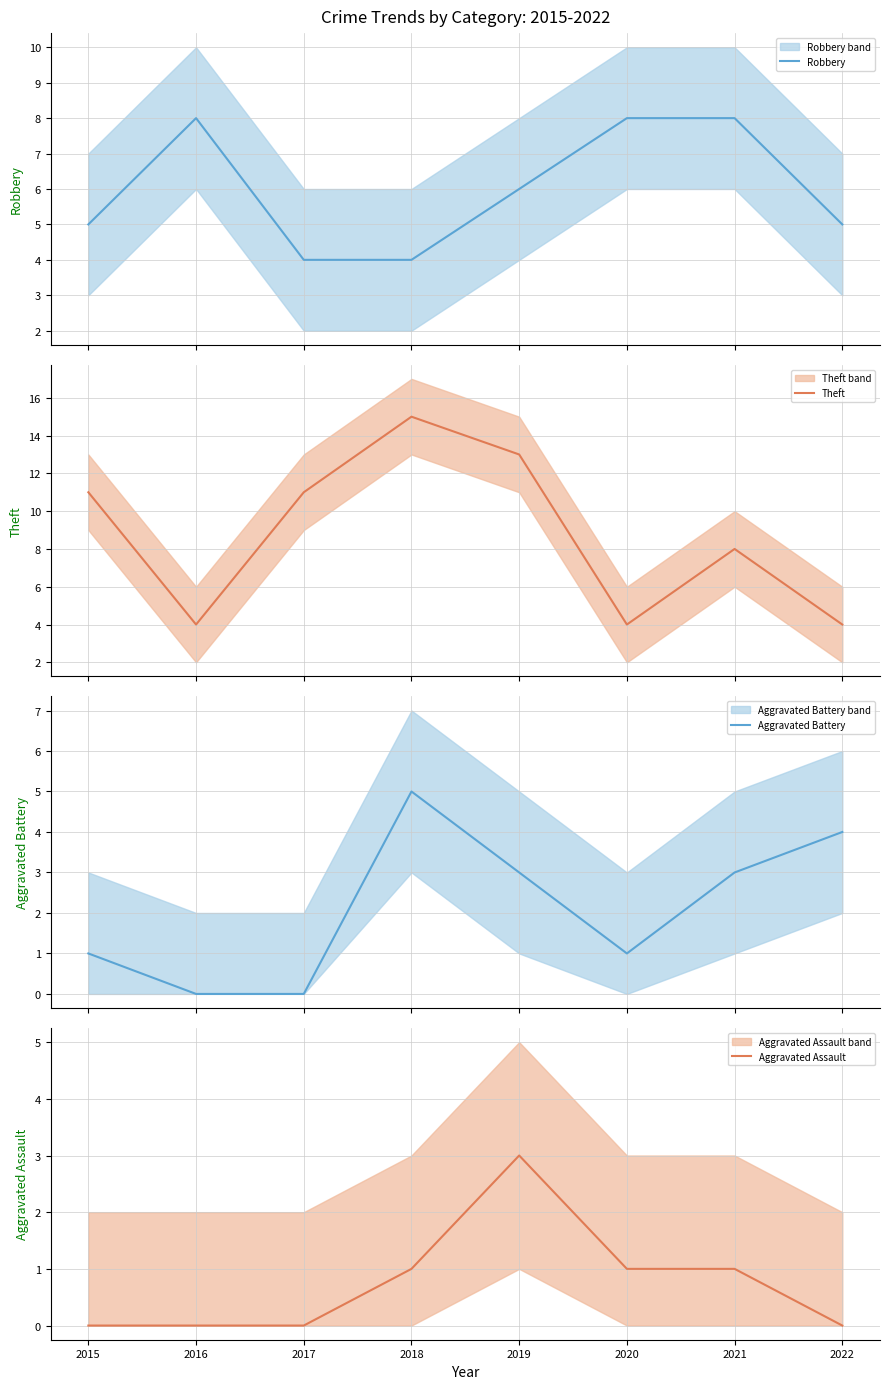

What is the difference between the maximum and minimum values in the Robbery series?

4